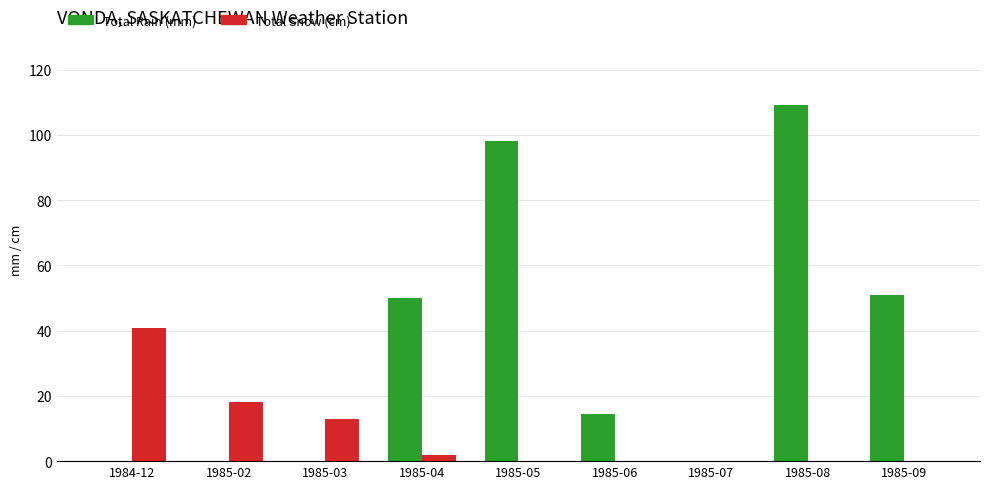

Which series has the largest total across all categories?

Total Rain (mm)